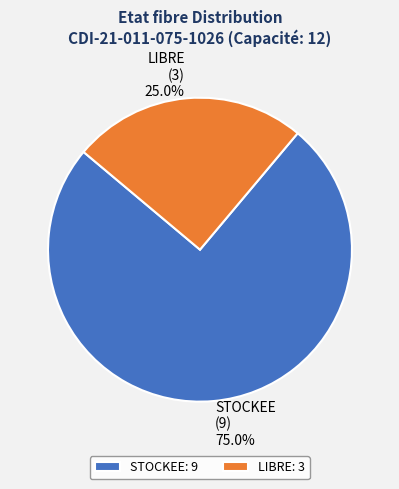

What is the largest slice in the pie chart?

STOCKEE